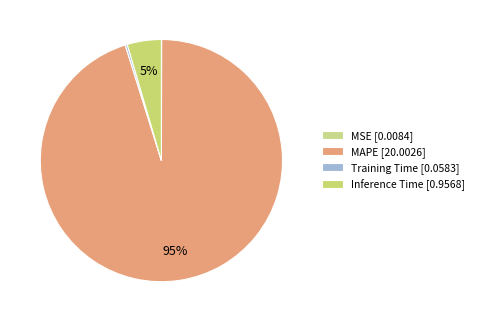

Rank the categories by value from highest to lowest.

MAPE, Inference Time, Training Time, MSE